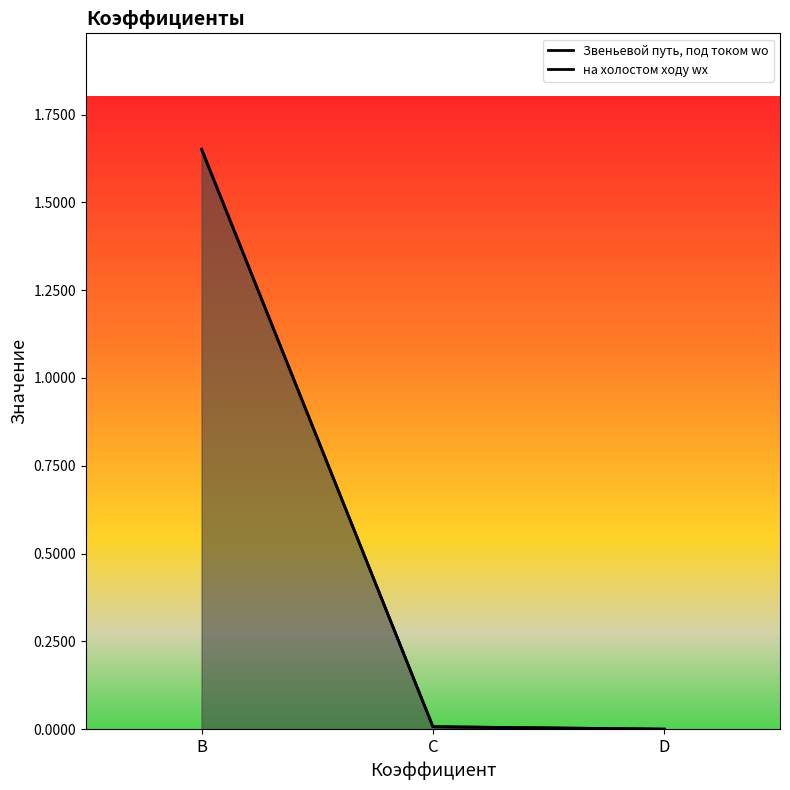

List the labels in order of Звеньевой путь, под током wo value, smallest first.

D, C, B